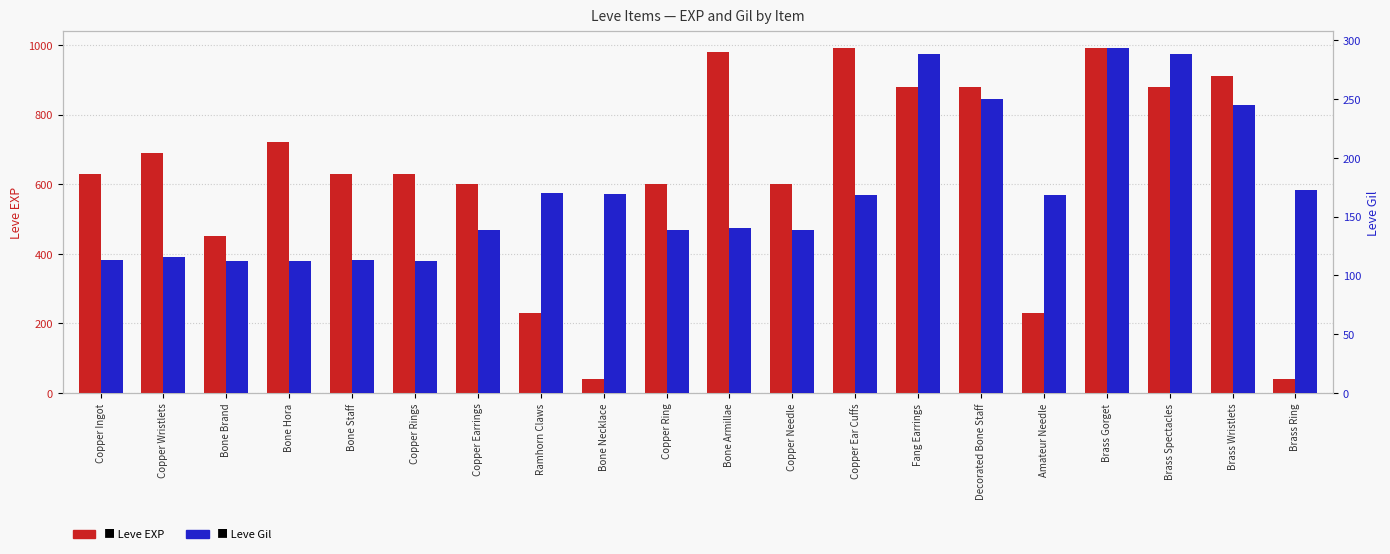

What position from the left is Copper Ingot?

1